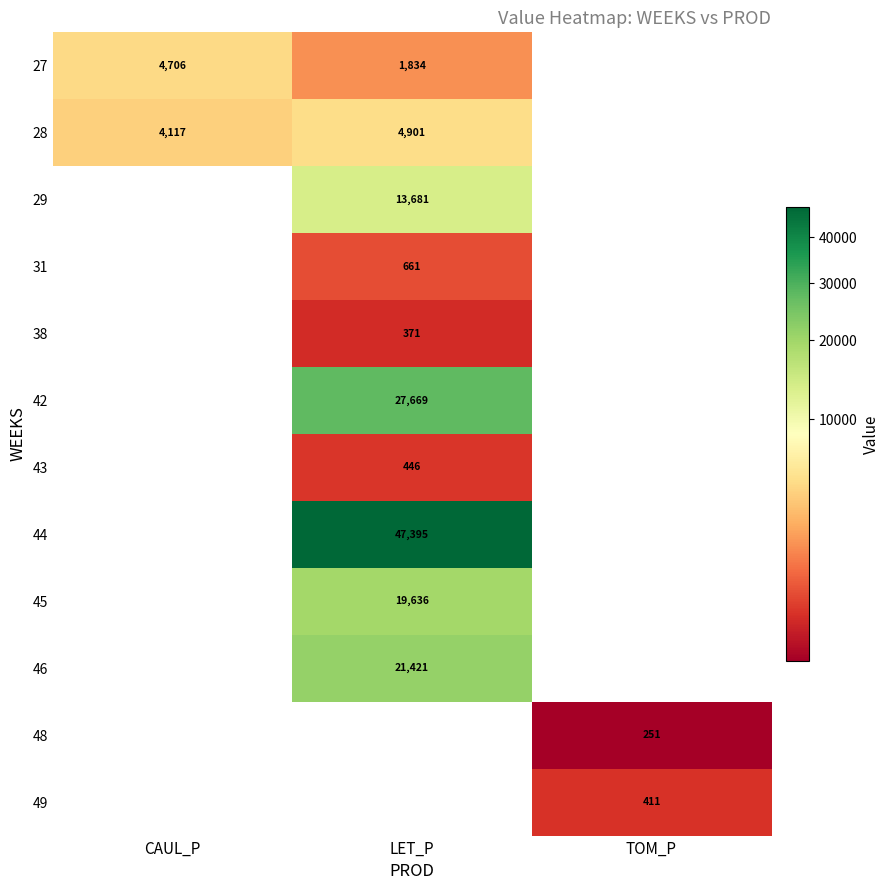

Is the value of 48 at TOM_P greater than the value of 45 at LET_P?

No